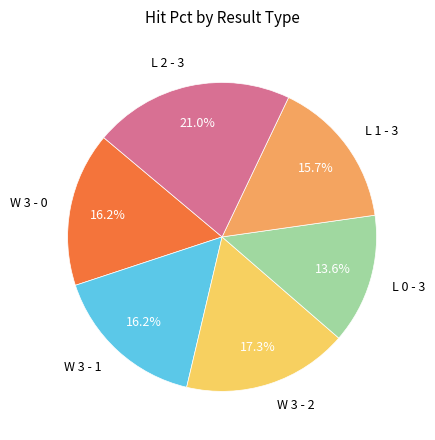

Which category has the biggest portion of the pie?

L 2 - 3